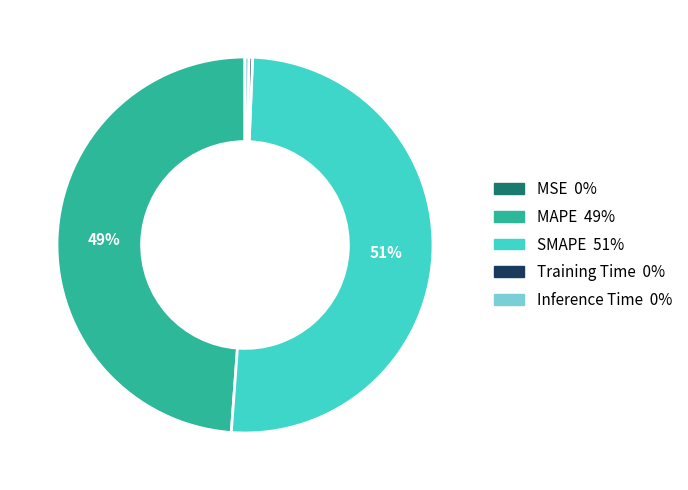

Does any single category account for the majority?

Yes